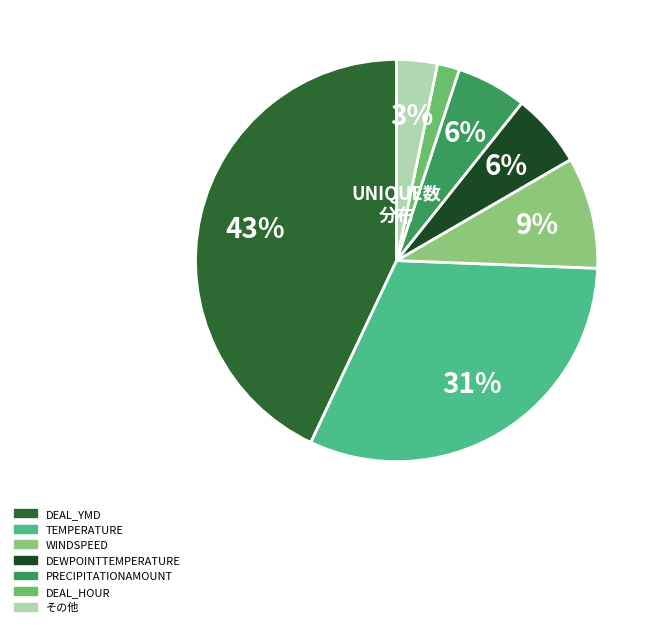

What percentage do DEWPOINTTEMPERATURE and WINDSPEED together represent?

14.9%